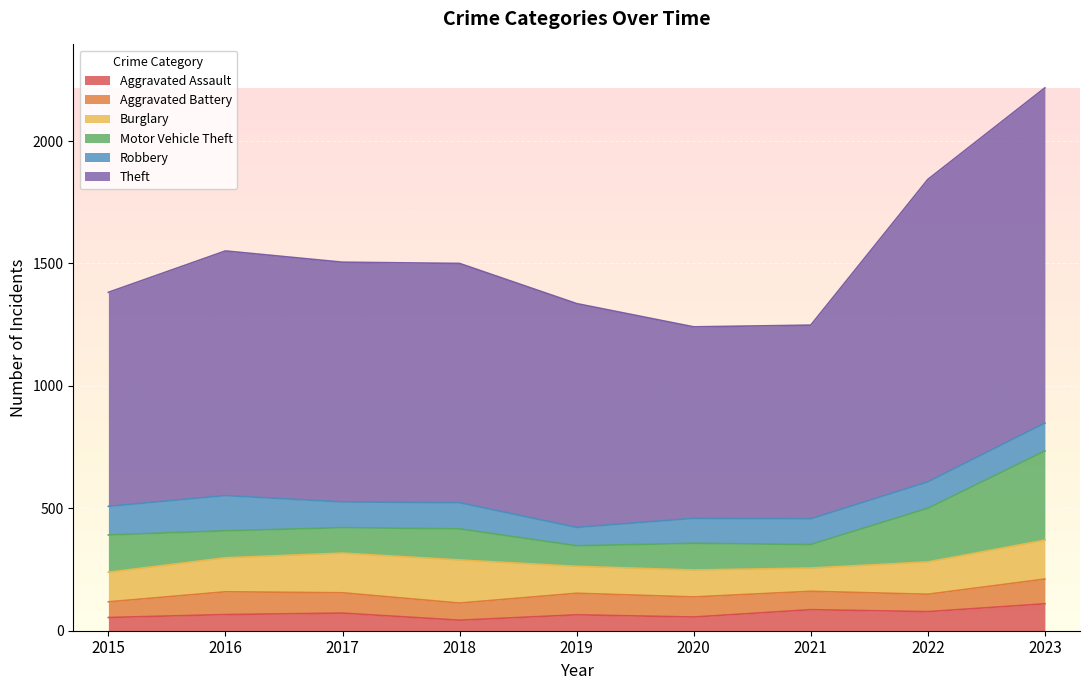

Reading left to right, list all the values displayed in this chart.

Aggravated Assault: 2015=54	2016=66	2017=72	2018=43	2019=65	2020=56	2021=86	2022=78	2023=110
Aggravated Battery: 2015=64	2016=93	2017=83	2018=70	2019=88	2020=82	2021=75	2022=71	2023=101
Burglary: 2015=121	2016=139	2017=162	2018=176	2019=110	2020=110	2021=95	2022=132	2023=159
Motor Vehicle Theft: 2015=152	2016=110	2017=104	2018=127	2019=84	2020=109	2021=96	2022=219	2023=364
Robbery: 2015=117	2016=144	2017=105	2018=107	2019=75	2020=102	2021=105	2022=108	2023=114
Theft: 2015=874	2016=999	2017=979	2018=977	2019=914	2020=782	2021=791	2022=1235	2023=1369